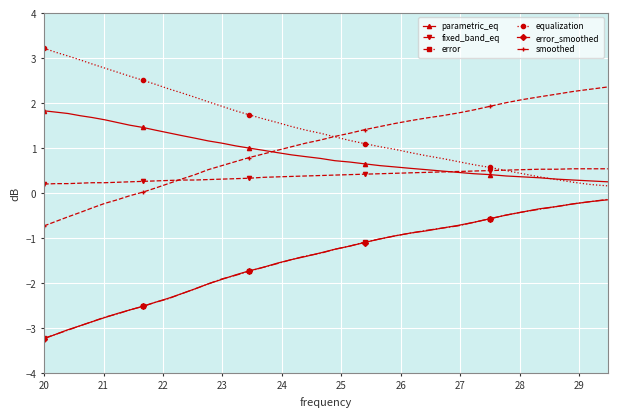

What is the value of the fixed_band_eq point at the 9th from the left?

0.3